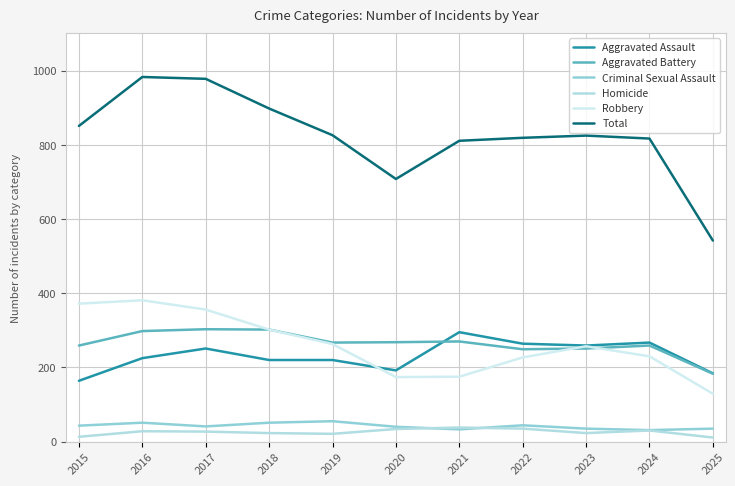

Between 2016 and 2019, which series saw the biggest shift?

Total